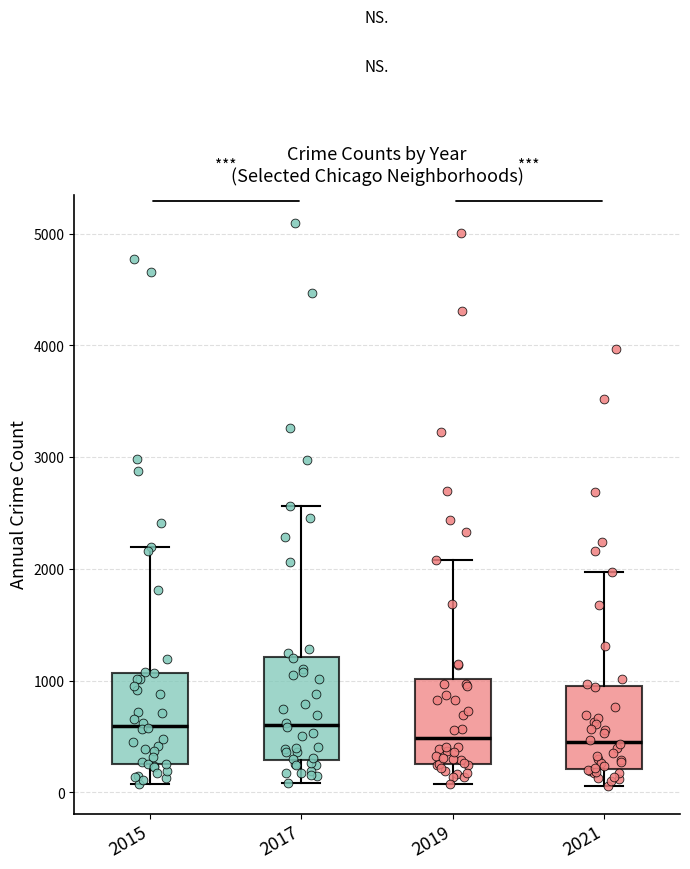

Where is the lower edge of the box at x = 2017 on the y-axis? The values are not printed on the chart, so give them approximately, as read against the axis.

300